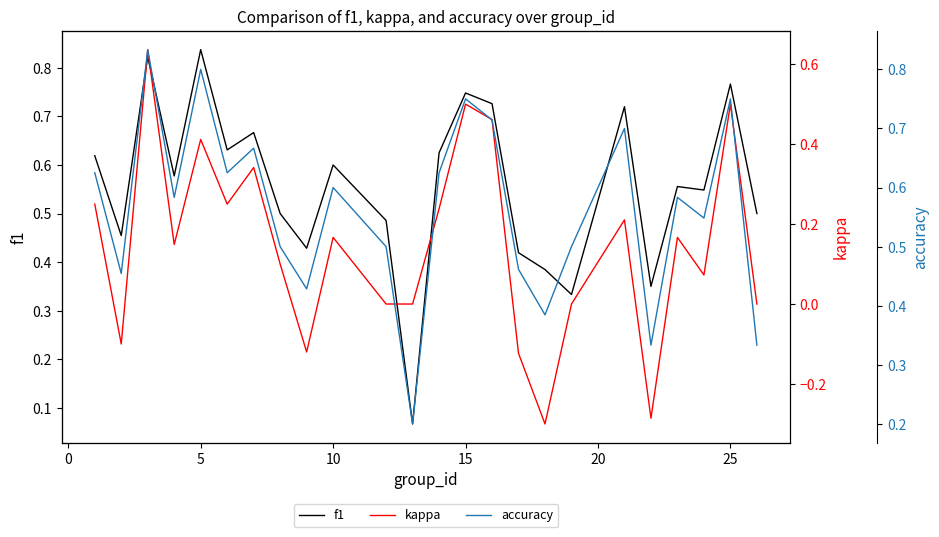

The f1 series shows 1.4 at 5. True or false?

False